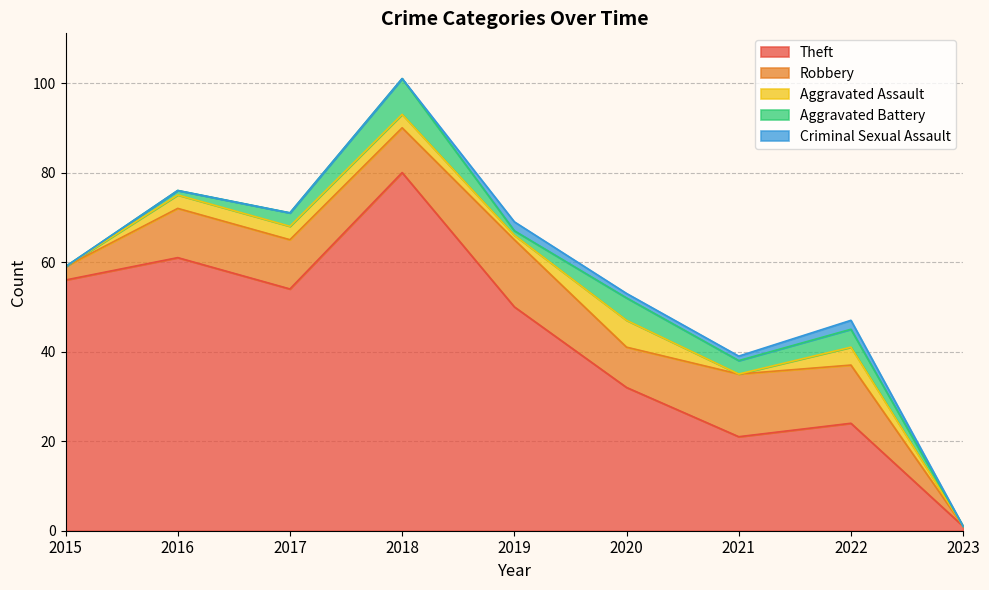

Where is the first local minimum for Aggravated Assault?

2019